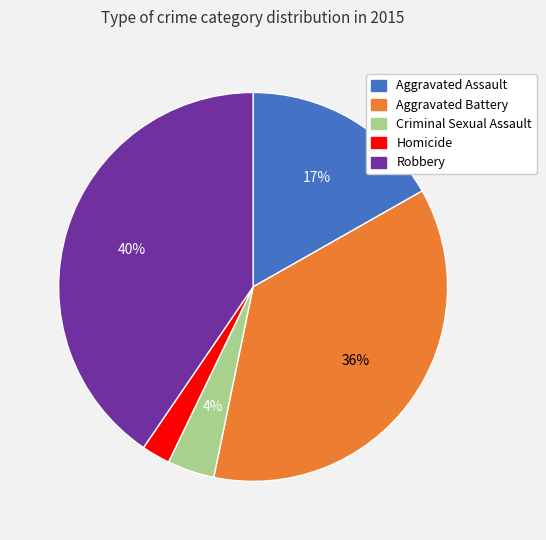

Does any single category account for the majority?

No